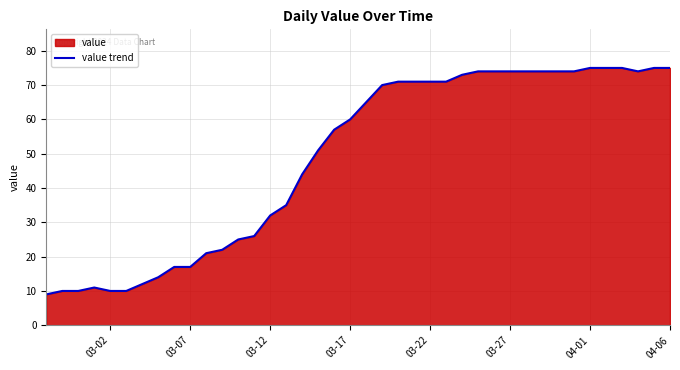

What is the smallest value displayed?

9